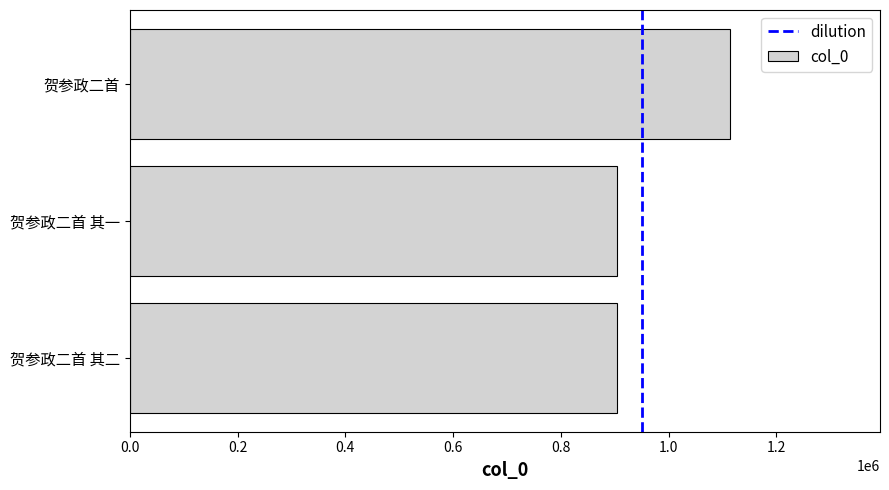

How many data points are less than 905014?

1